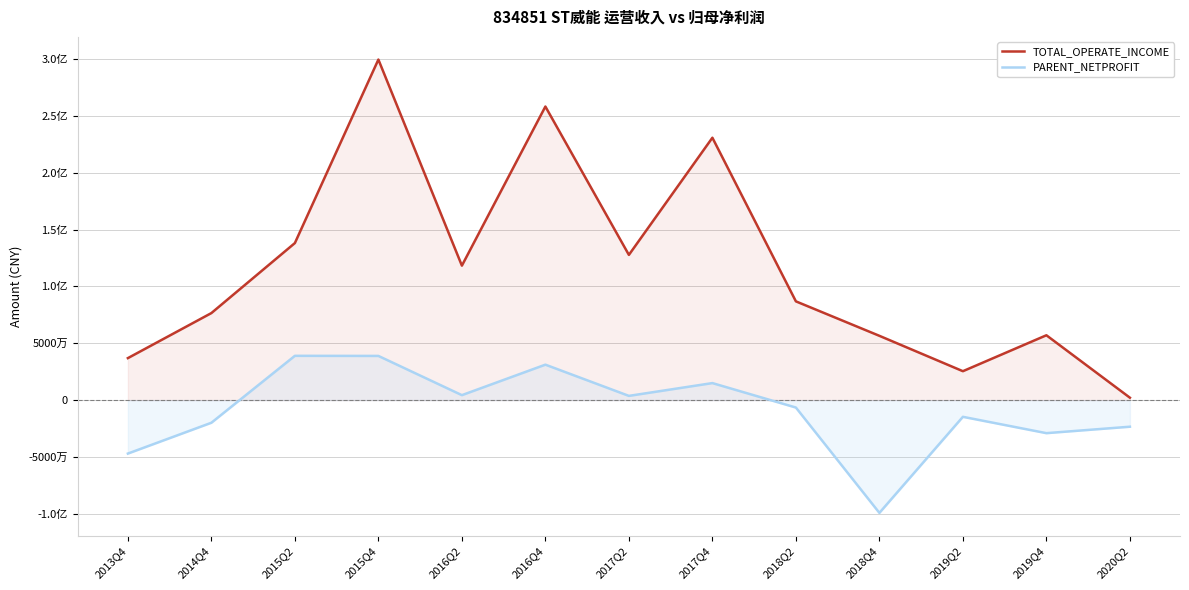

Rank the categories by PARENT_NETPROFIT value from lowest to highest.

2018Q4, 2013Q4, 2019Q4, 2020Q2, 2014Q4, 2019Q2, 2018Q2, 2017Q2, 2016Q2, 2017Q4, 2016Q4, 2015Q4, 2015Q2